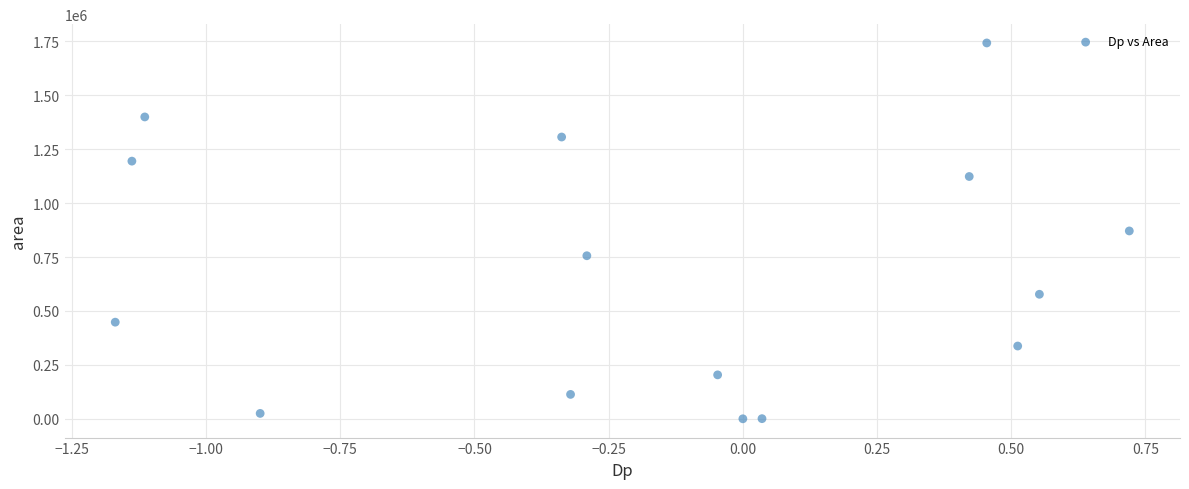

What is the range of Y values (max minus min)?

1743125